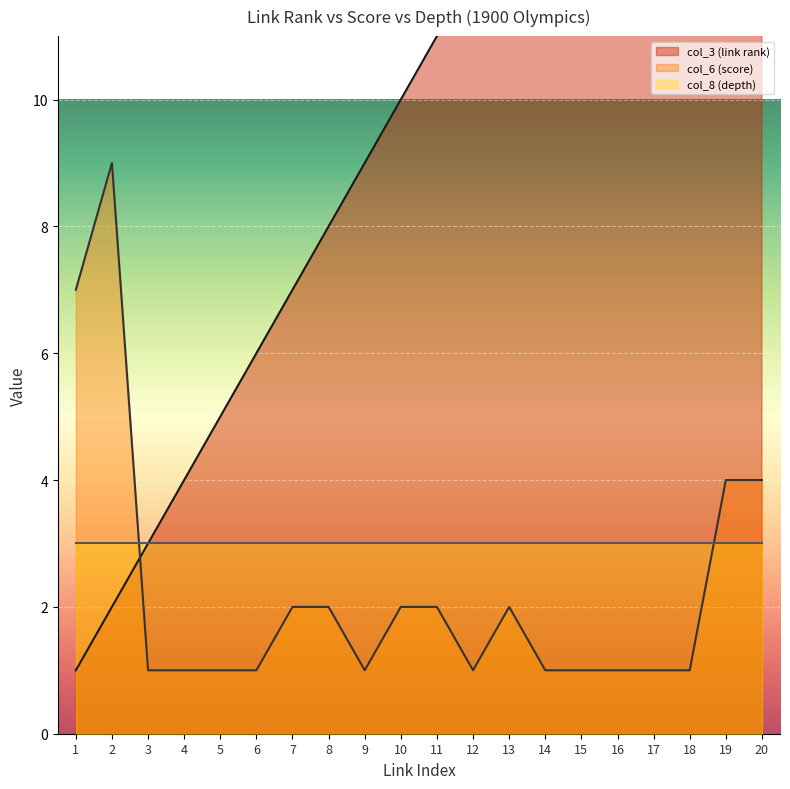

What is the difference between the second highest and second lowest values in the col_3 (link rank) series?

17